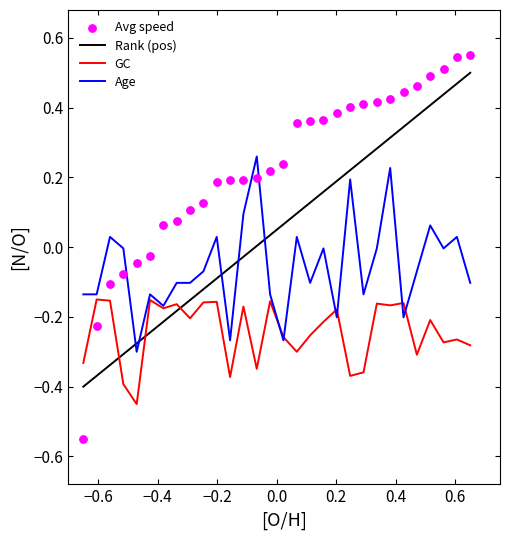

How many times do Rank (pos) and GC cross each other?

3